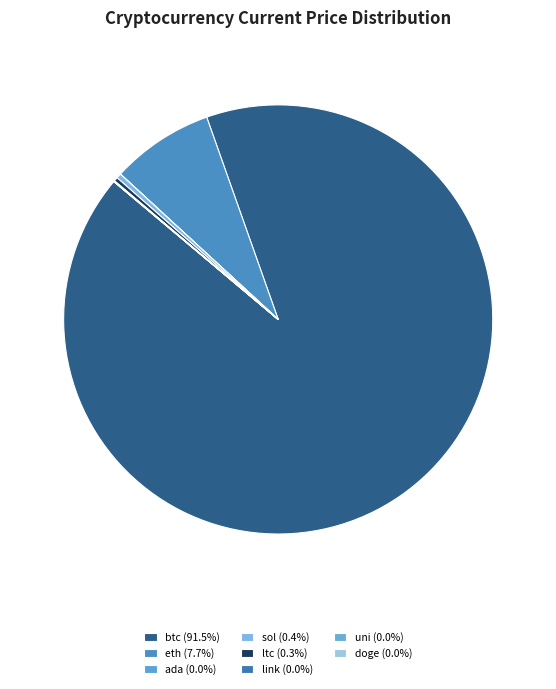

How many segments does this pie chart have?

8